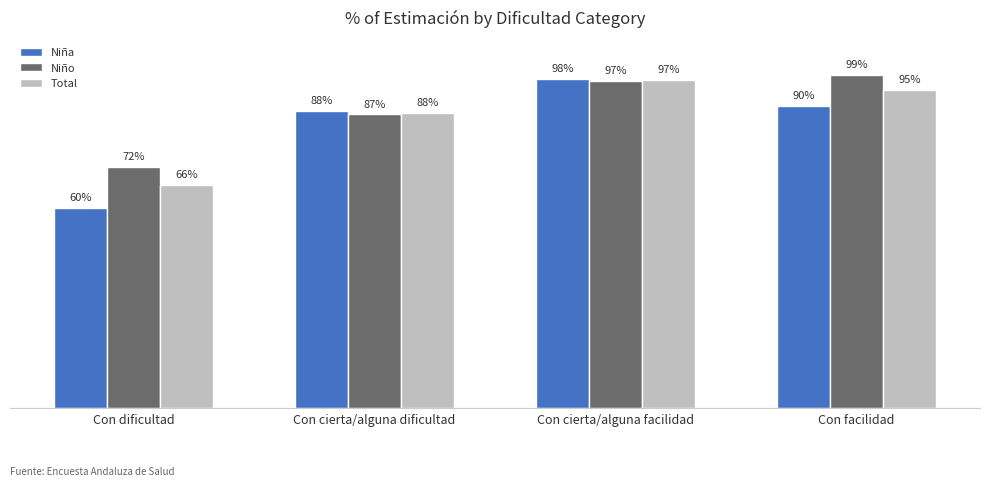

Reading right to left, what are all the values shown in this chart?

Niña: Con facilidad=0.9	Con cierta/alguna facilidad=1.0	Con cierta/alguna dificultad=0.9	Con dificultad=0.6
Niño: Con facilidad=1.0	Con cierta/alguna facilidad=1.0	Con cierta/alguna dificultad=0.9	Con dificultad=0.7
Total: Con facilidad=0.9	Con cierta/alguna facilidad=1.0	Con cierta/alguna dificultad=0.9	Con dificultad=0.7